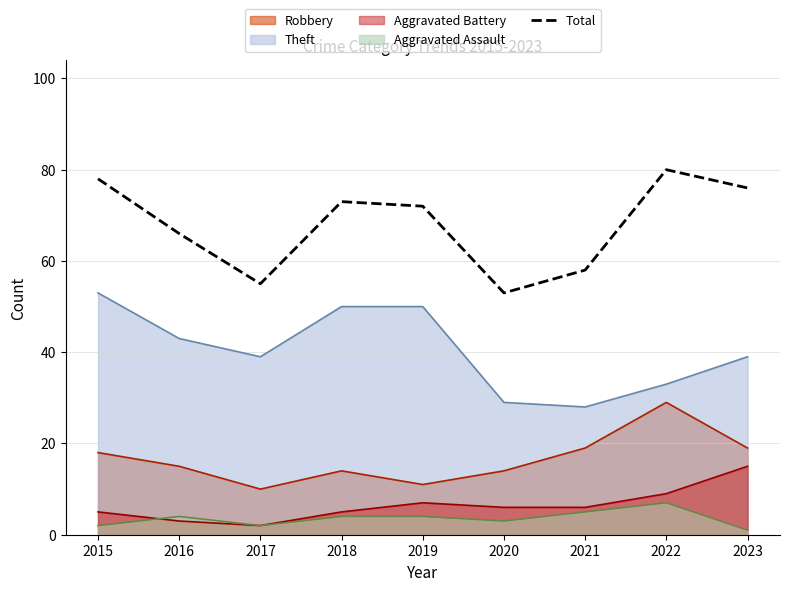

Reading right to left, list all the values displayed in this chart.

2023=76	2022=80	2021=58	2020=53	2019=72	2018=73	2017=55	2016=66	2015=78